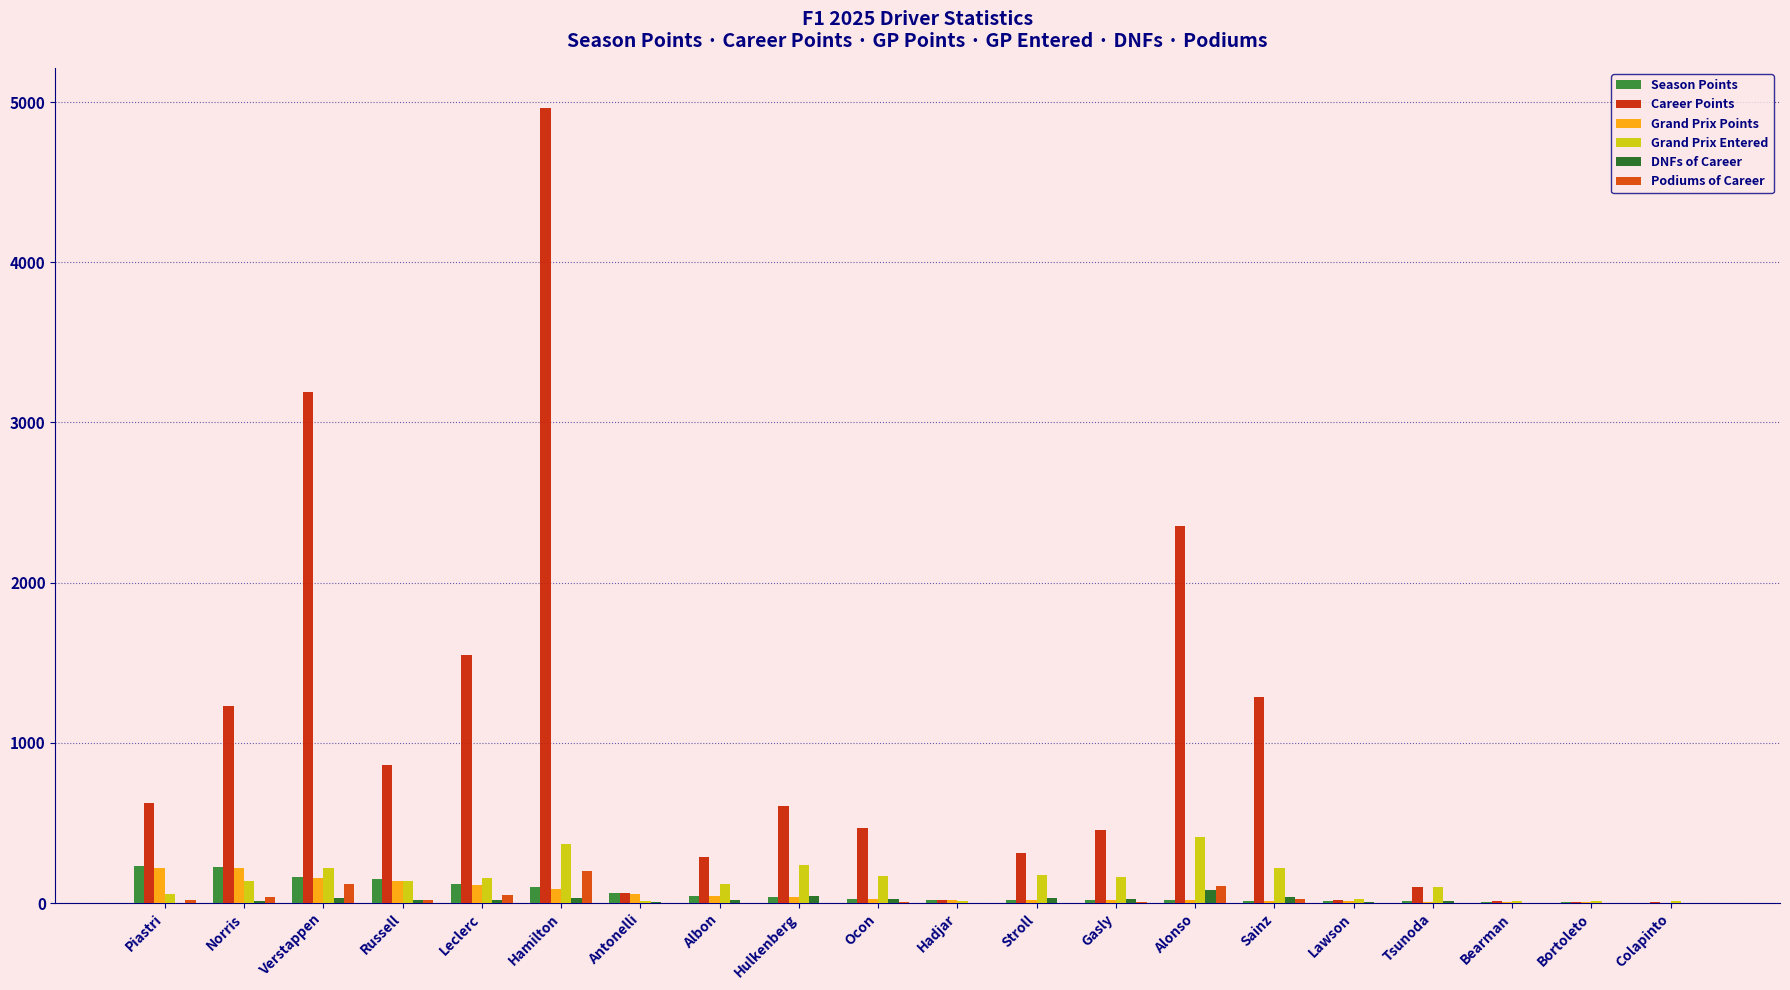

What is the label of the 14th bar from the left?

Alonso